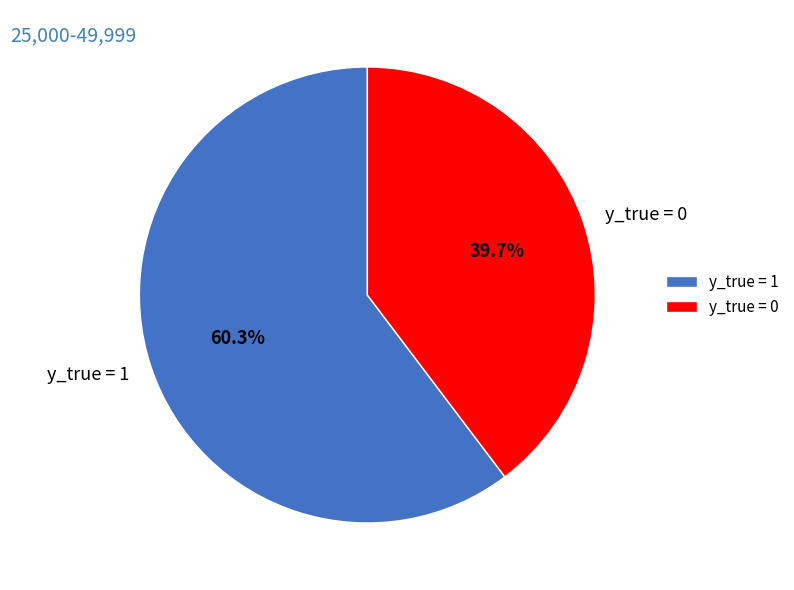

What is the largest slice in the pie chart?

y_true = 1